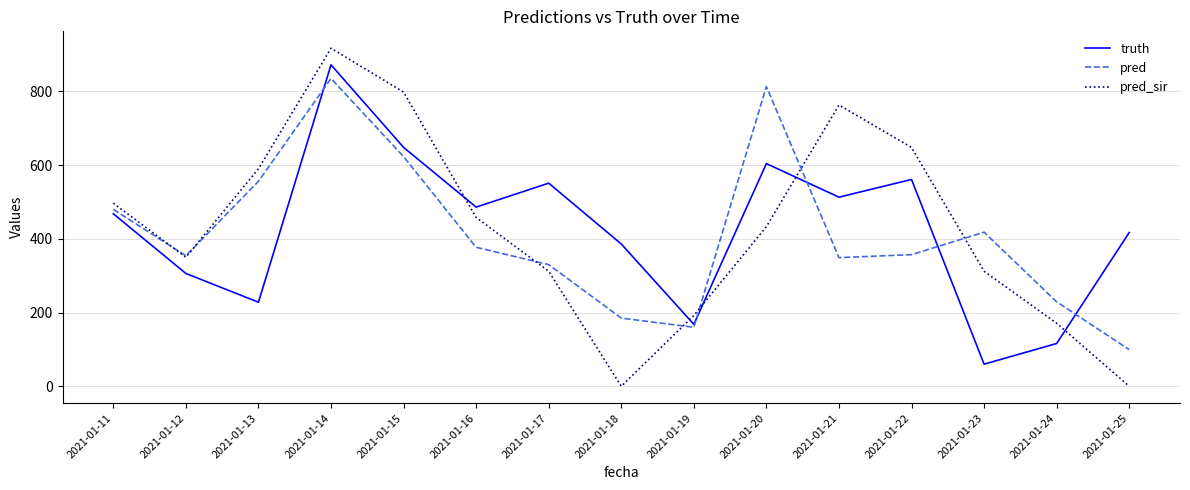

How many lines are shown in the chart?

3